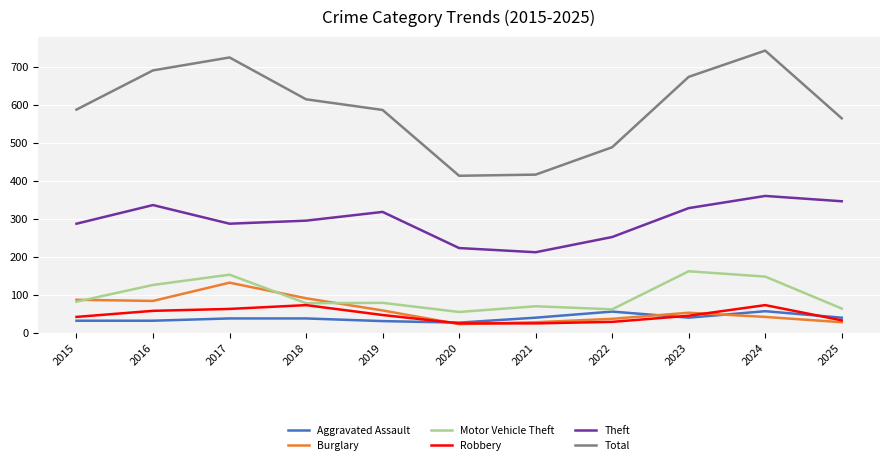

Which series has the largest total across all categories?

Total